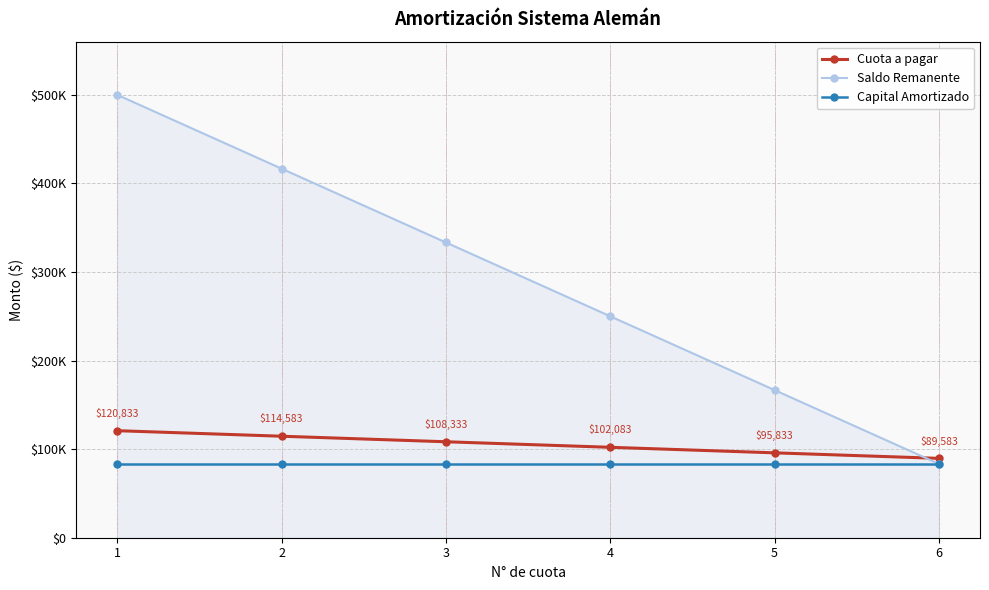

True or false: Saldo Remanente and Capital Amortizado cross at least once.

False